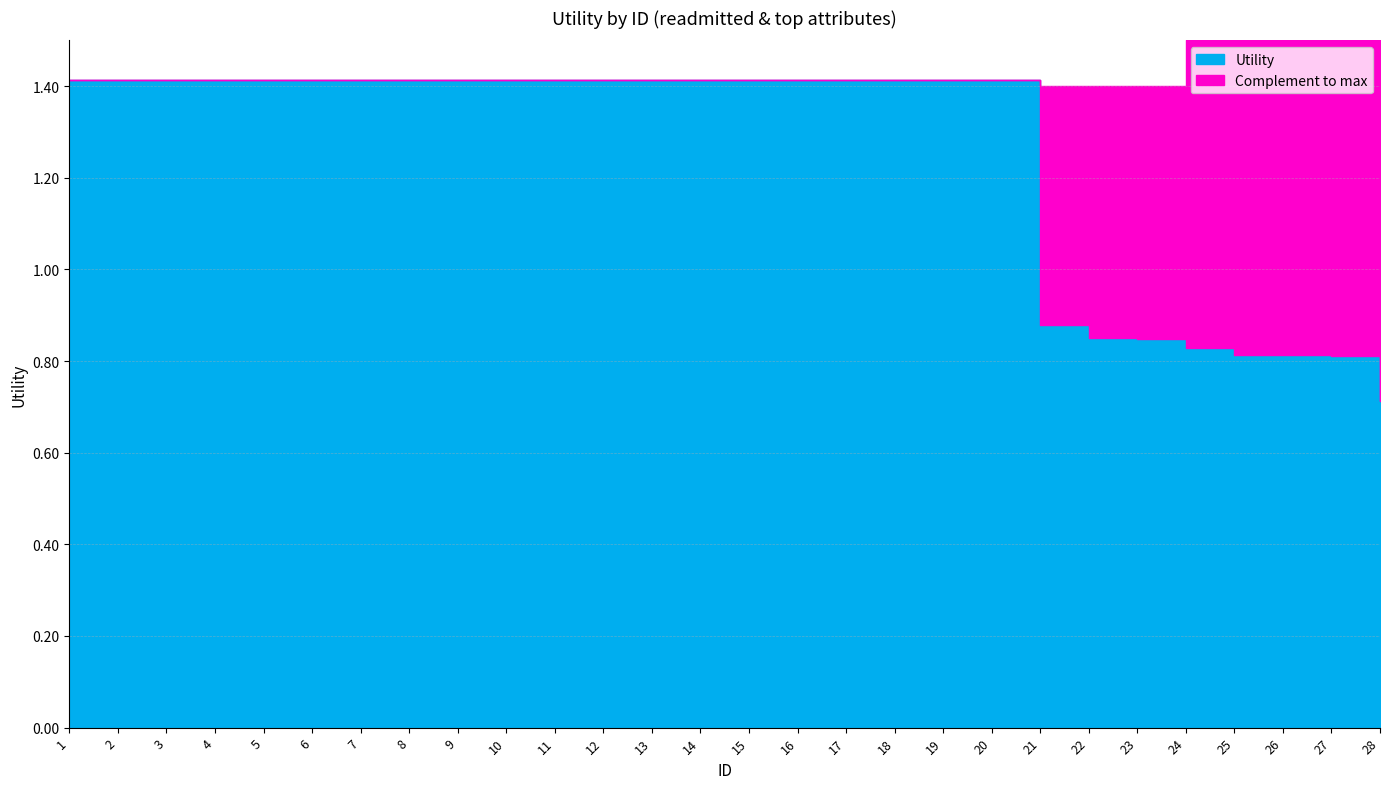

Which category has the highest value across all series?

1